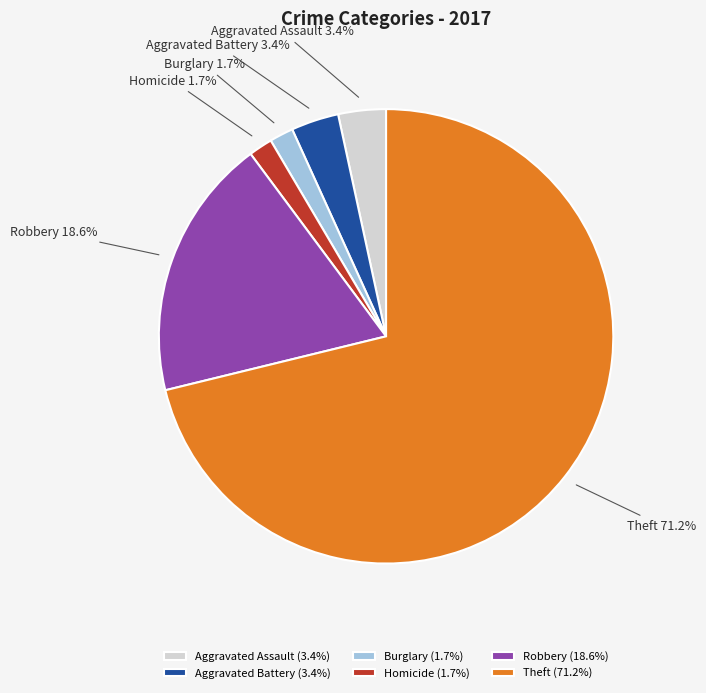

The Theft slice represents 63% of the pie. True or false?

False